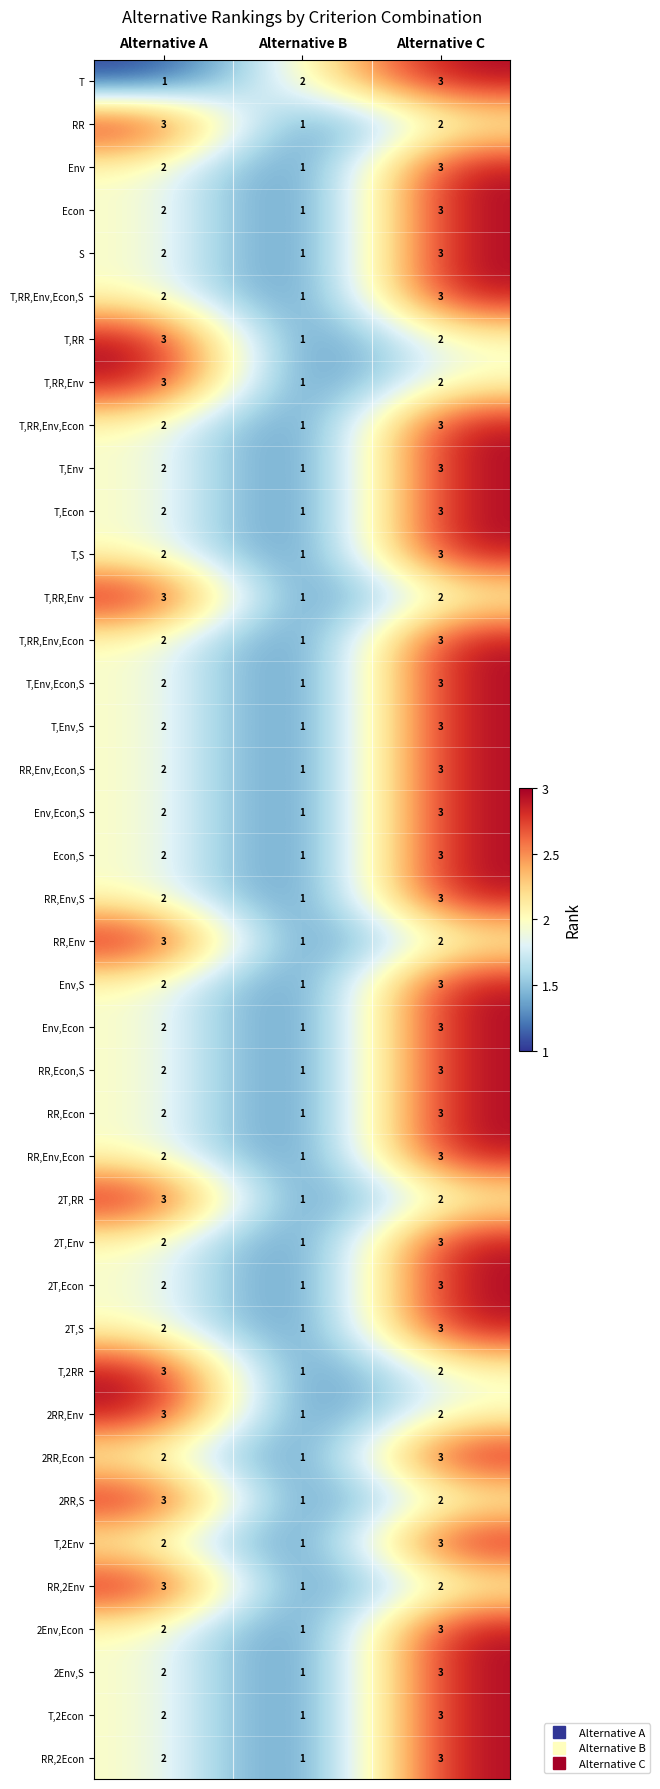

What is the greatest value displayed?

3